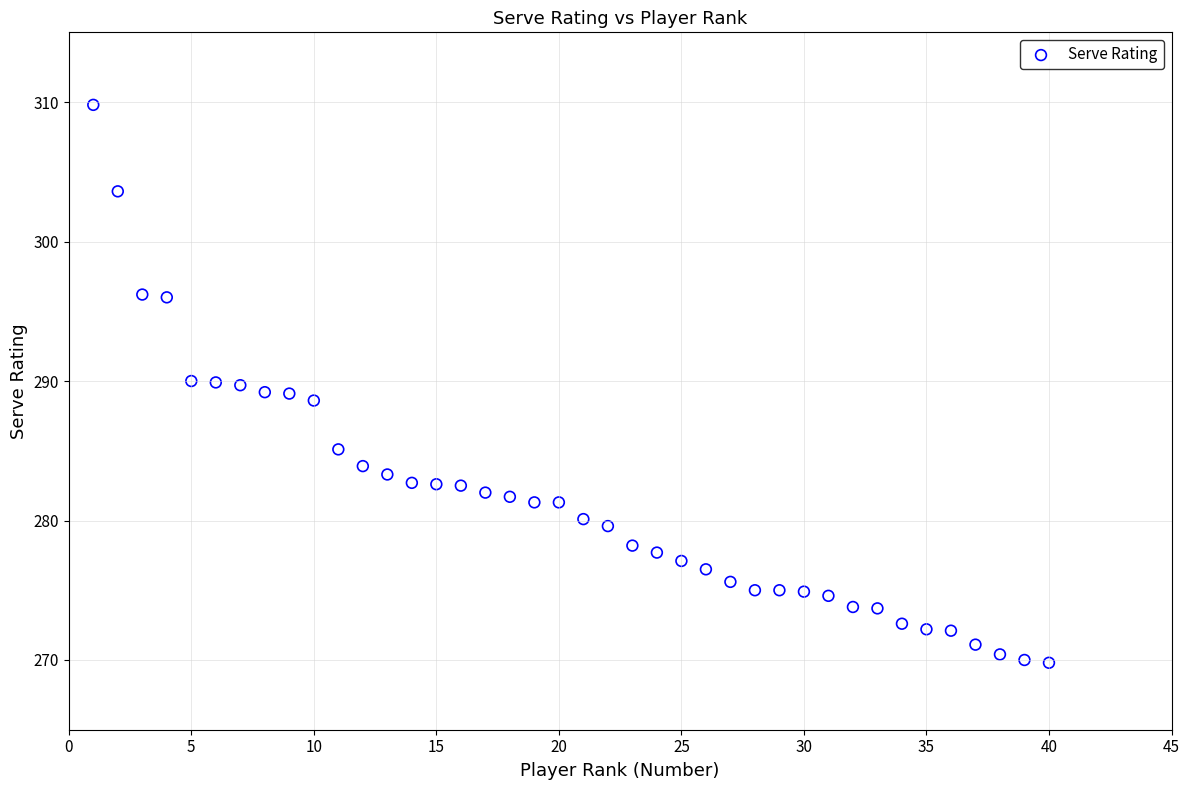

What is the range of X values (max minus min)?

39.0